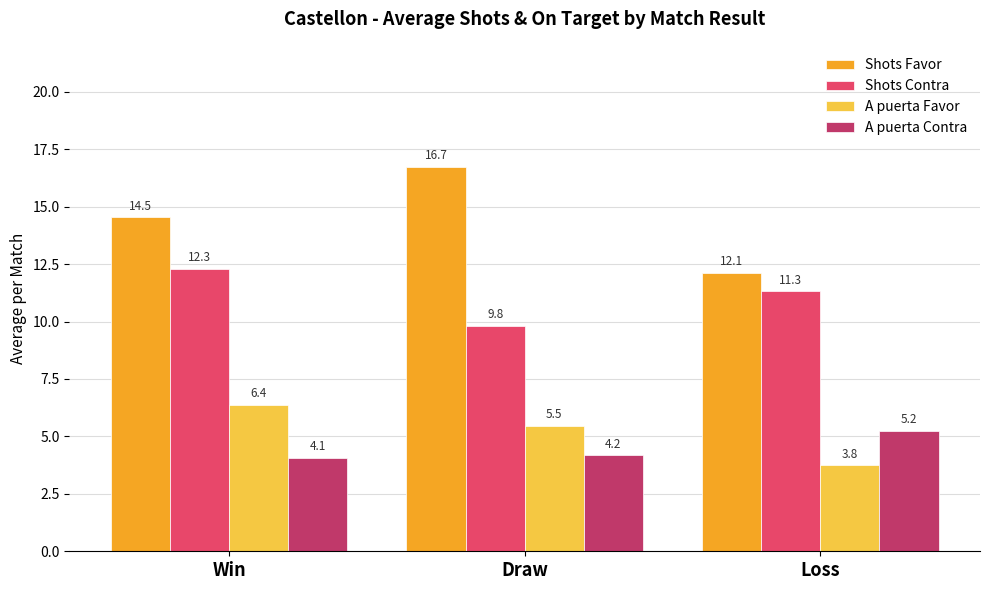

What is the value of the A puerta Contra bar at the 2nd from the left?

4.2